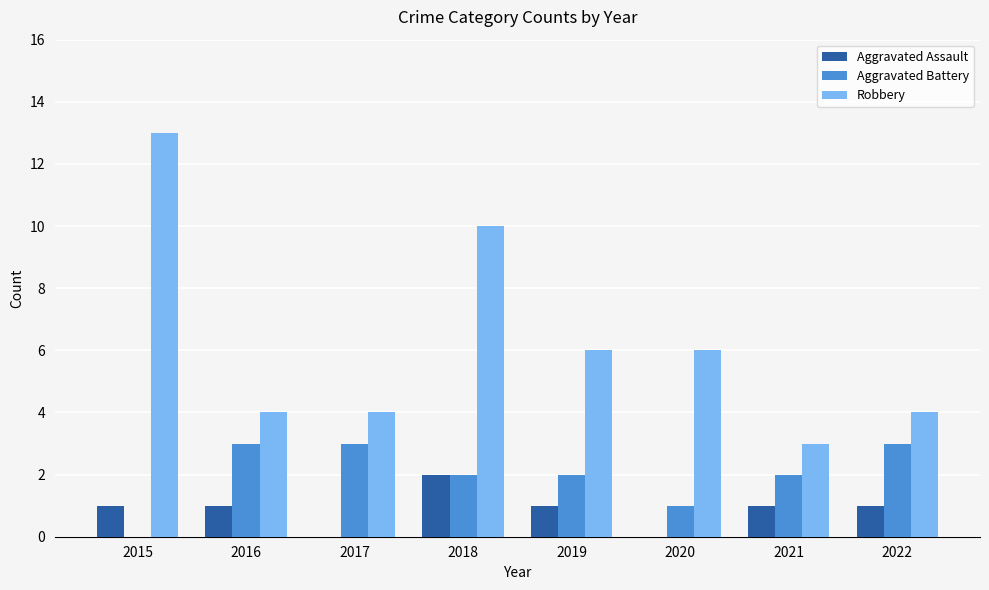

What is the maximum value for Aggravated Battery?

3